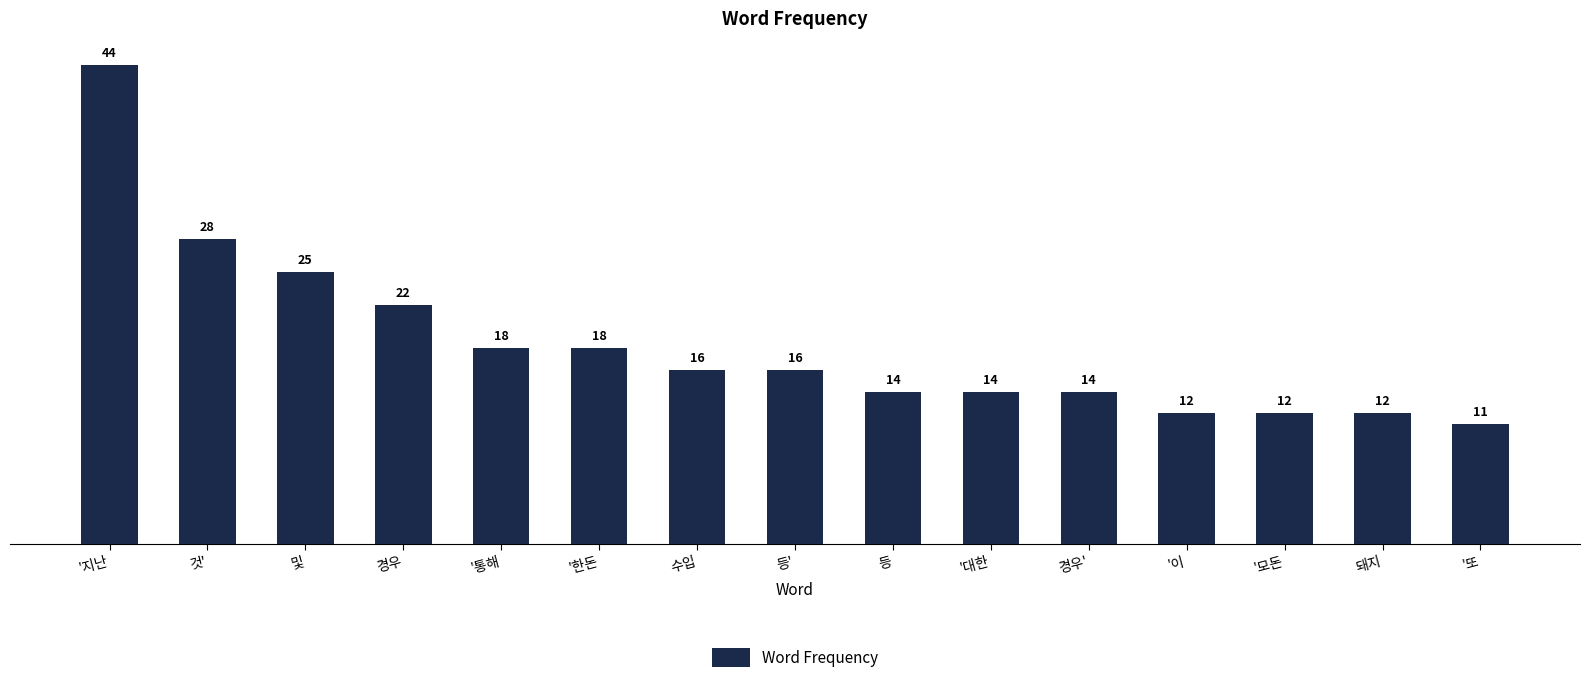

Is it true that the value at 등' is 16?

True